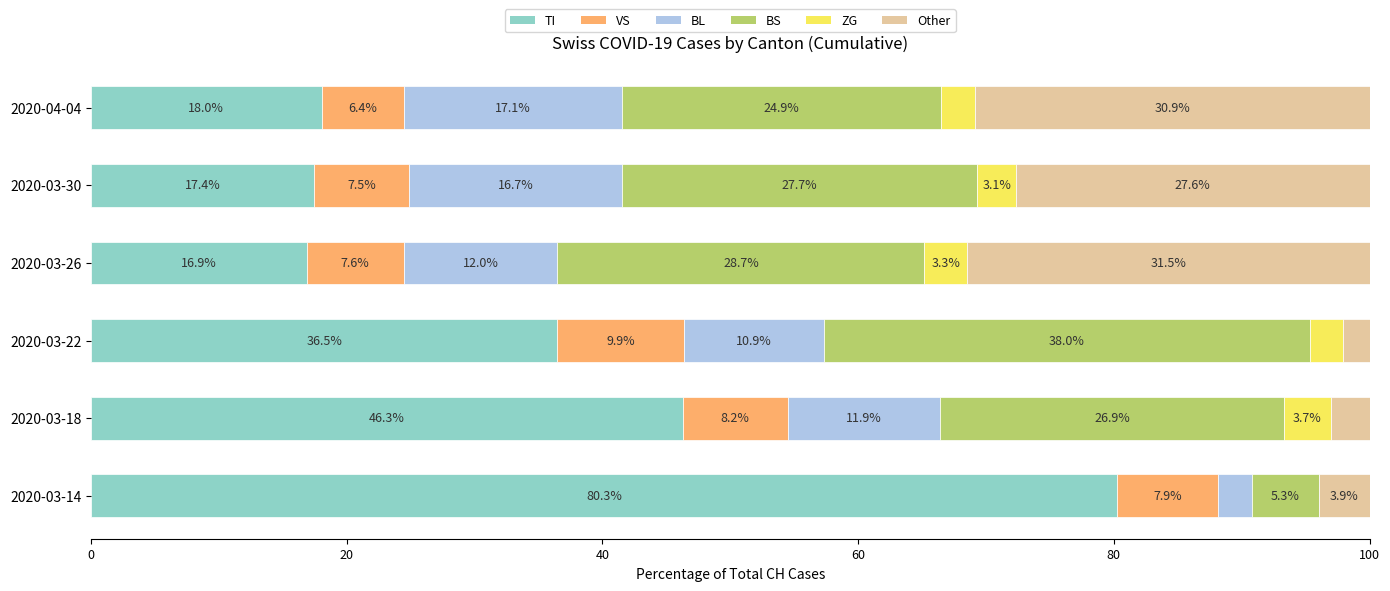

What is the total value across all series at 2020-03-14?

100.0